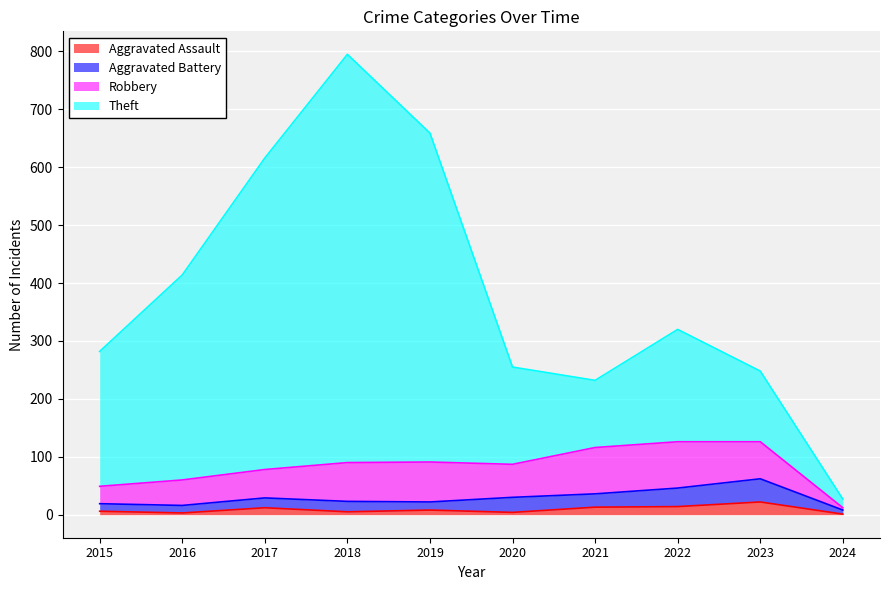

What is the maximum value for Aggravated Assault?

22